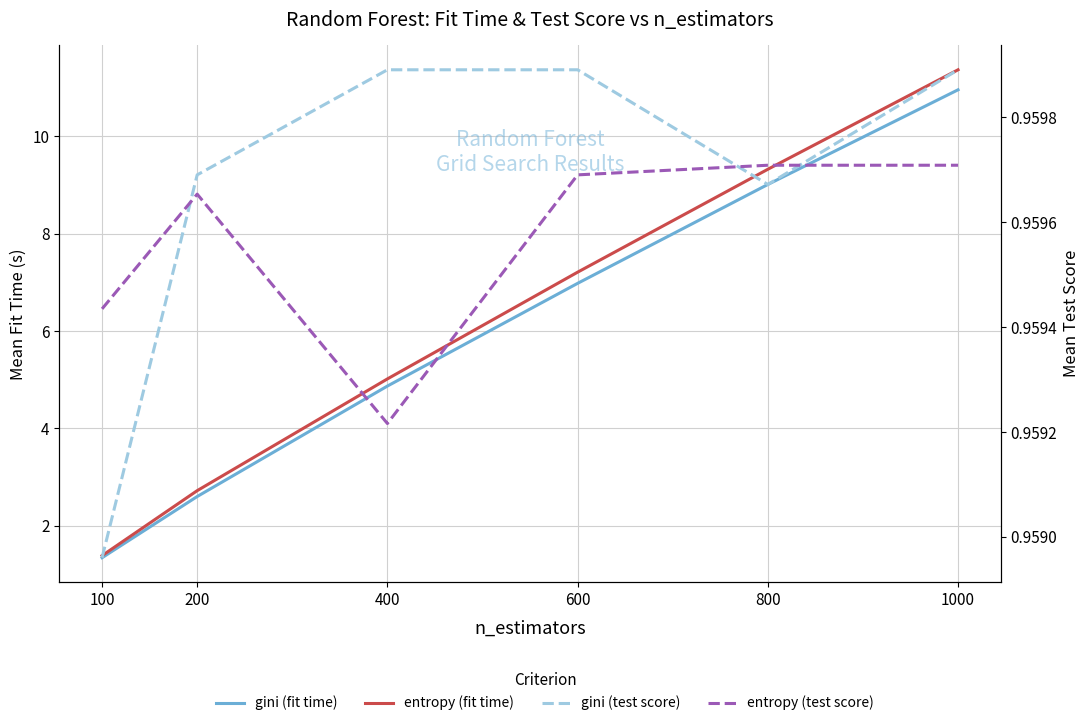

Count the entropy (test score) values in the range 0 to 1.

6